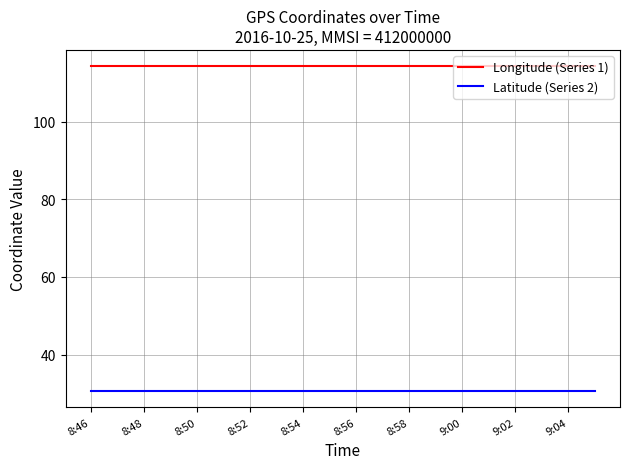

Rank the series by their maximum value, from highest to lowest.

Longitude (Series 1), Latitude (Series 2)